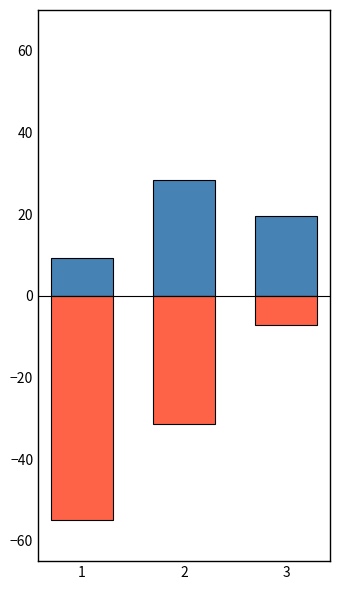

At which label is Instal. Bal. closest to -31?

2